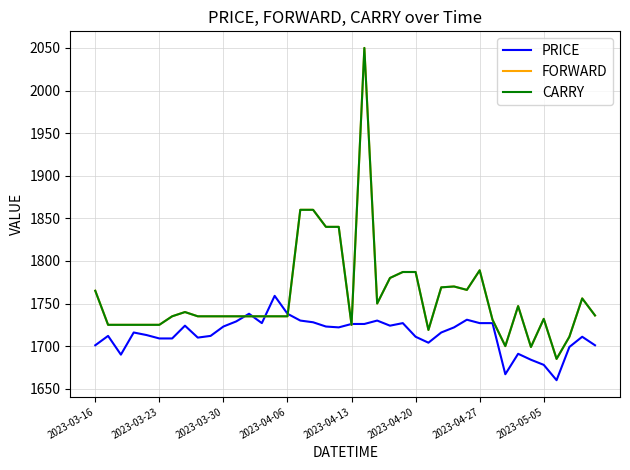

Is this an area chart (filled region under the line)?

No